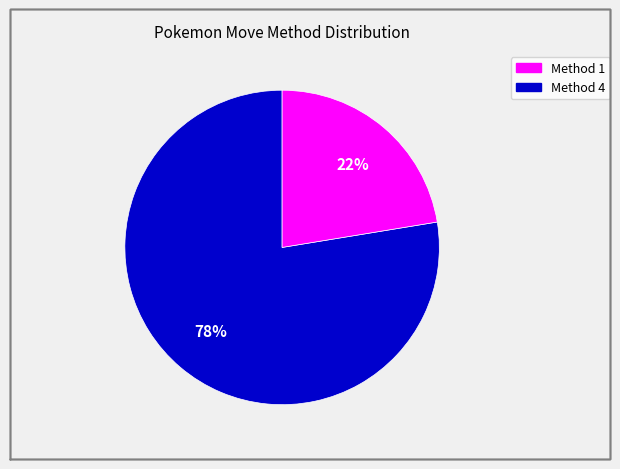

Is there any slice that represents more than half of the pie?

Yes